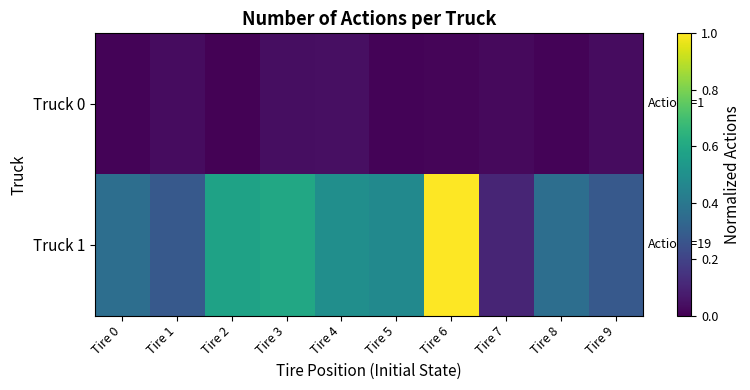

List the series in order of their peak value, lowest first.

Truck 0, Truck 1